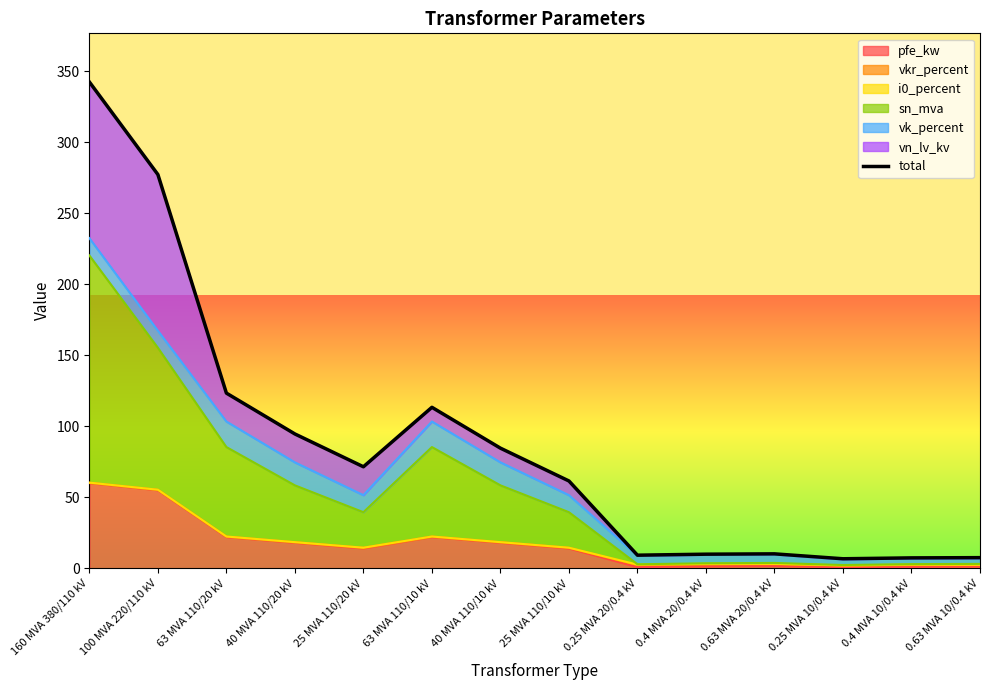

What is the average value?

87.1